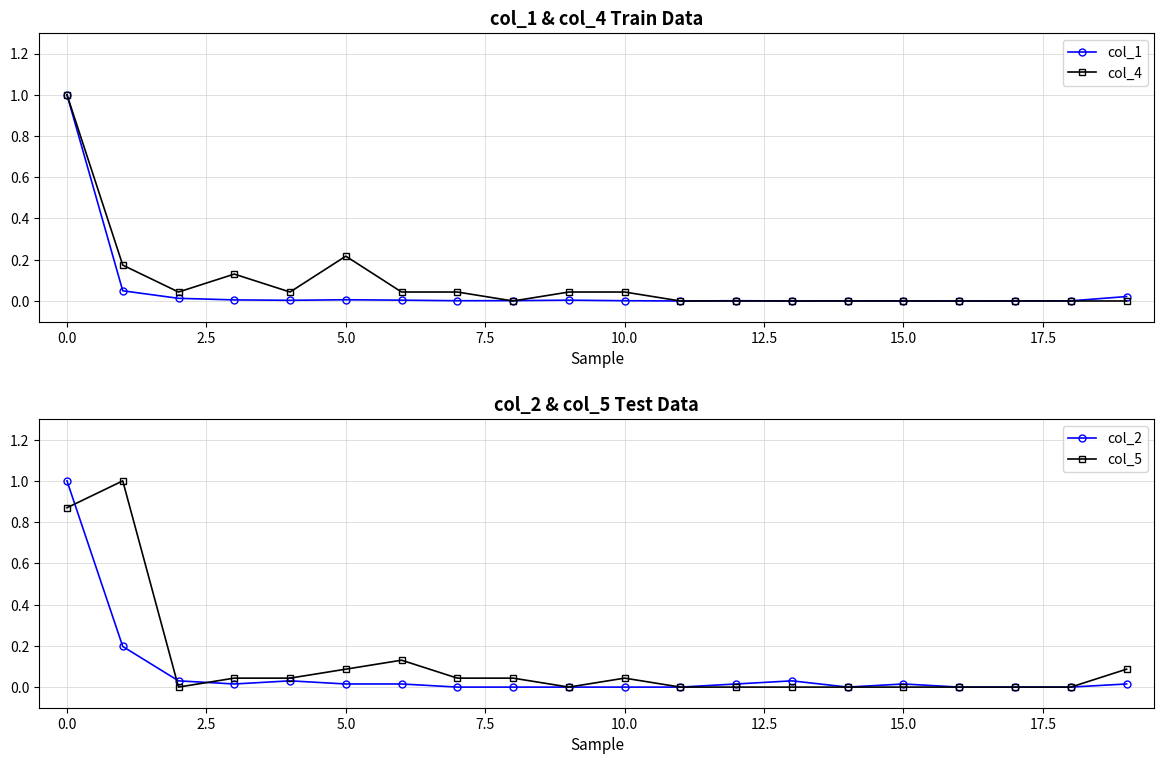

Reading right to left, transcribe all the data shown in this chart.

col_1: 0.0	0.0	0.0	0.0	0.0	0.0	0.0	0.0	0.0	0.0	0.0	0.0	0.0	0.0	0.0	0.0	0.0	0.0	0.0	1.0
col_4: 0.0	0.0	0.0	0.0	0.0	0.0	0.0	0.0	0.0	0.0	0.0	0.0	0.0	0.0	0.2	0.0	0.1	0.0	0.2	1.0
col_2: 0.0	0.0	0.0	0.0	0.0	0.0	0.0	0.0	0.0	0.0	0.0	0.0	0.0	0.0	0.0	0.0	0.0	0.0	0.2	1.0
col_5: 0.1	0.0	0.0	0.0	0.0	0.0	0.0	0.0	0.0	0.0	0.0	0.0	0.0	0.1	0.1	0.0	0.0	0.0	1.0	0.9